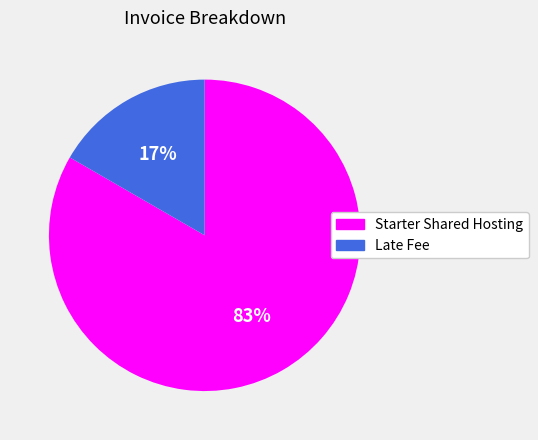

Which slice is the largest?

Starter Shared Hosting